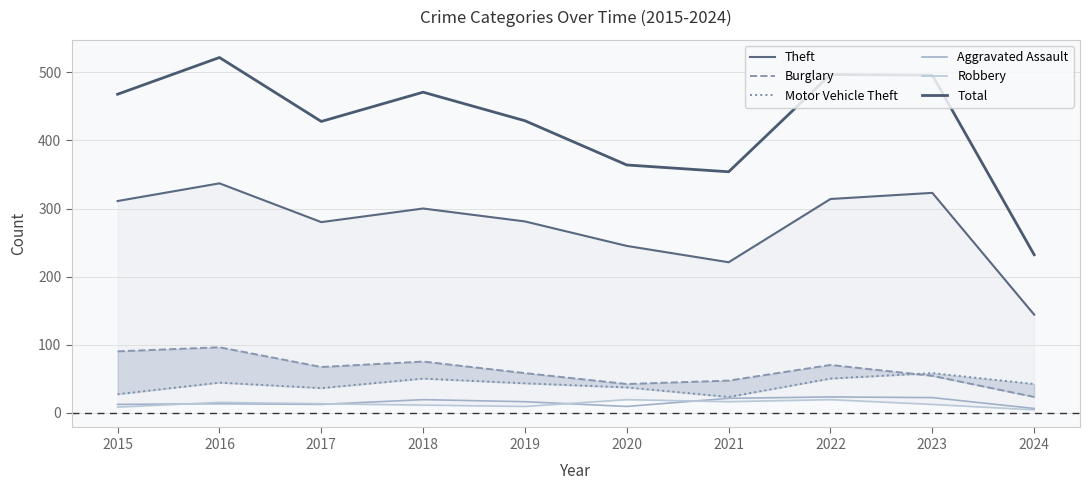

What is the smallest value displayed?

4